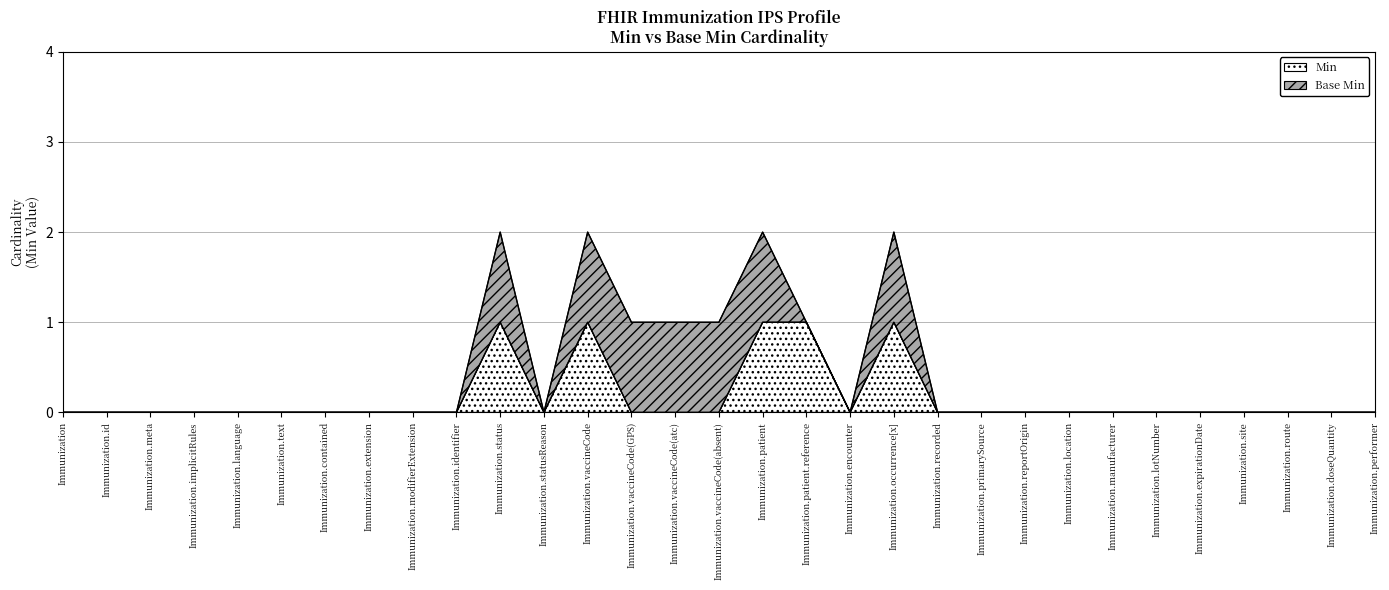

How many positive values are there?

5